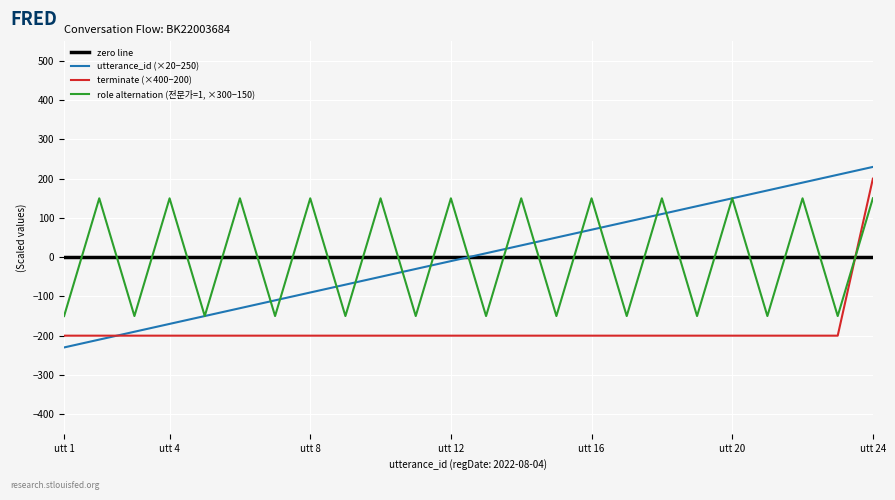

True or false: terminate has more than 2 points higher than both neighbors.

False